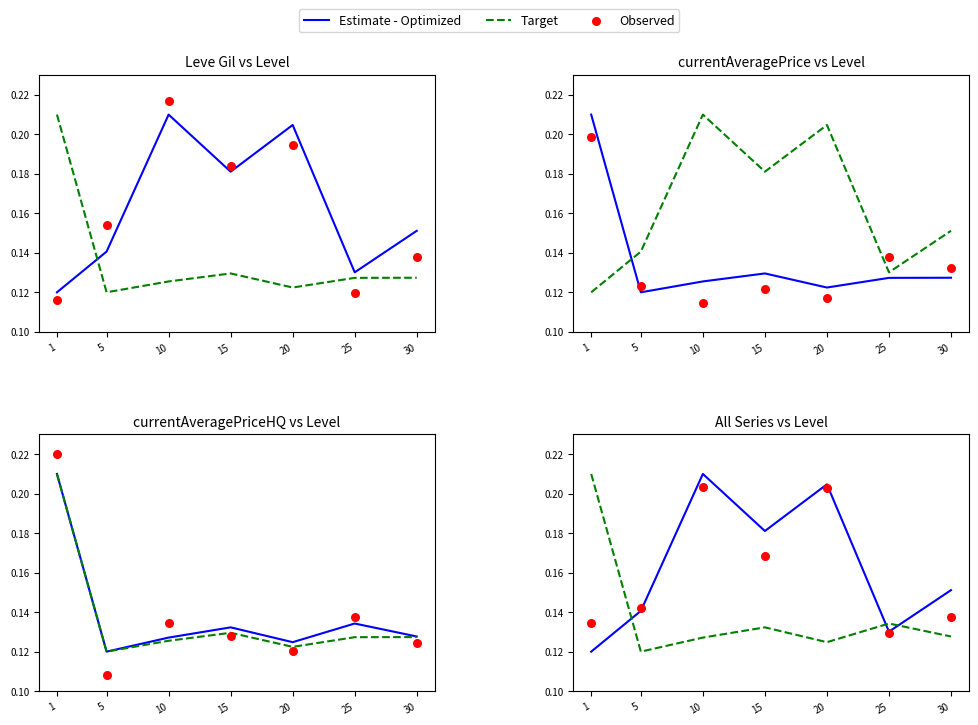

At how many categories does at least one series exceed 0?

7